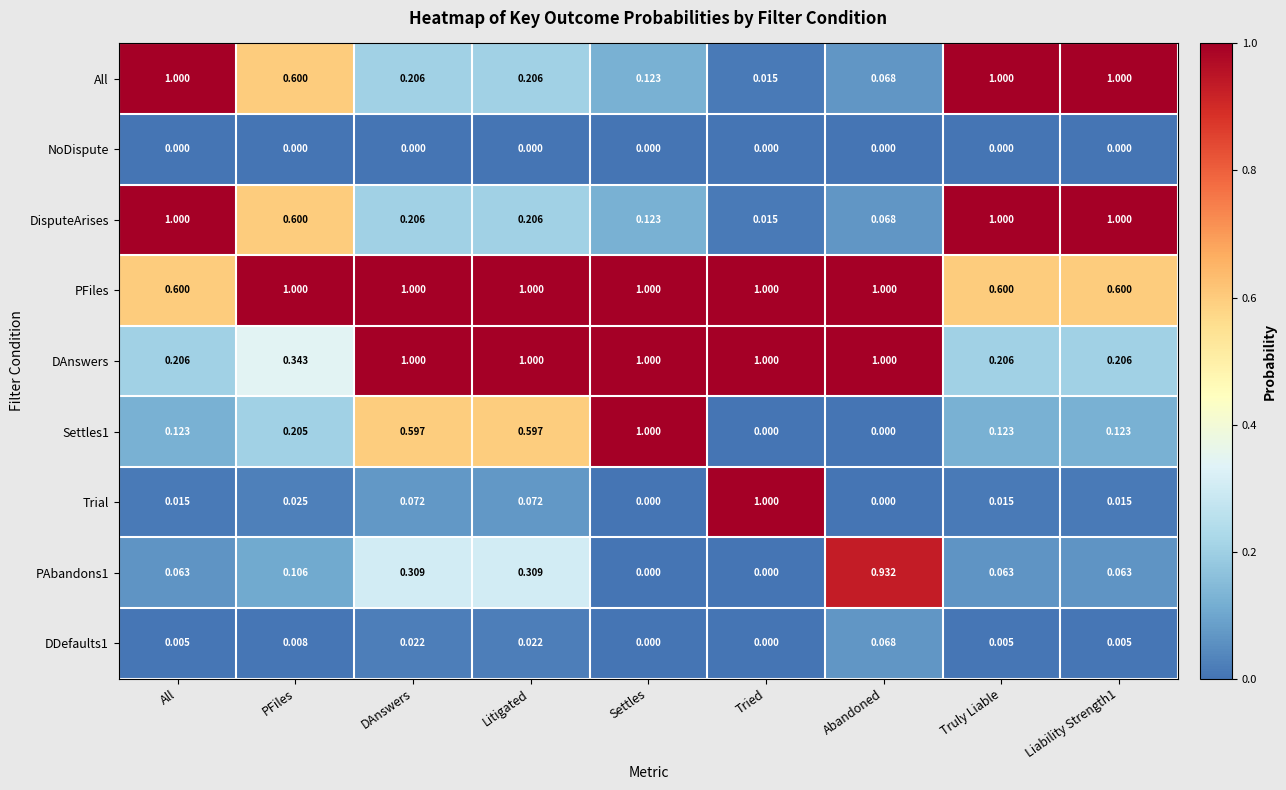

Where is All nearest to the value 0?

Tried